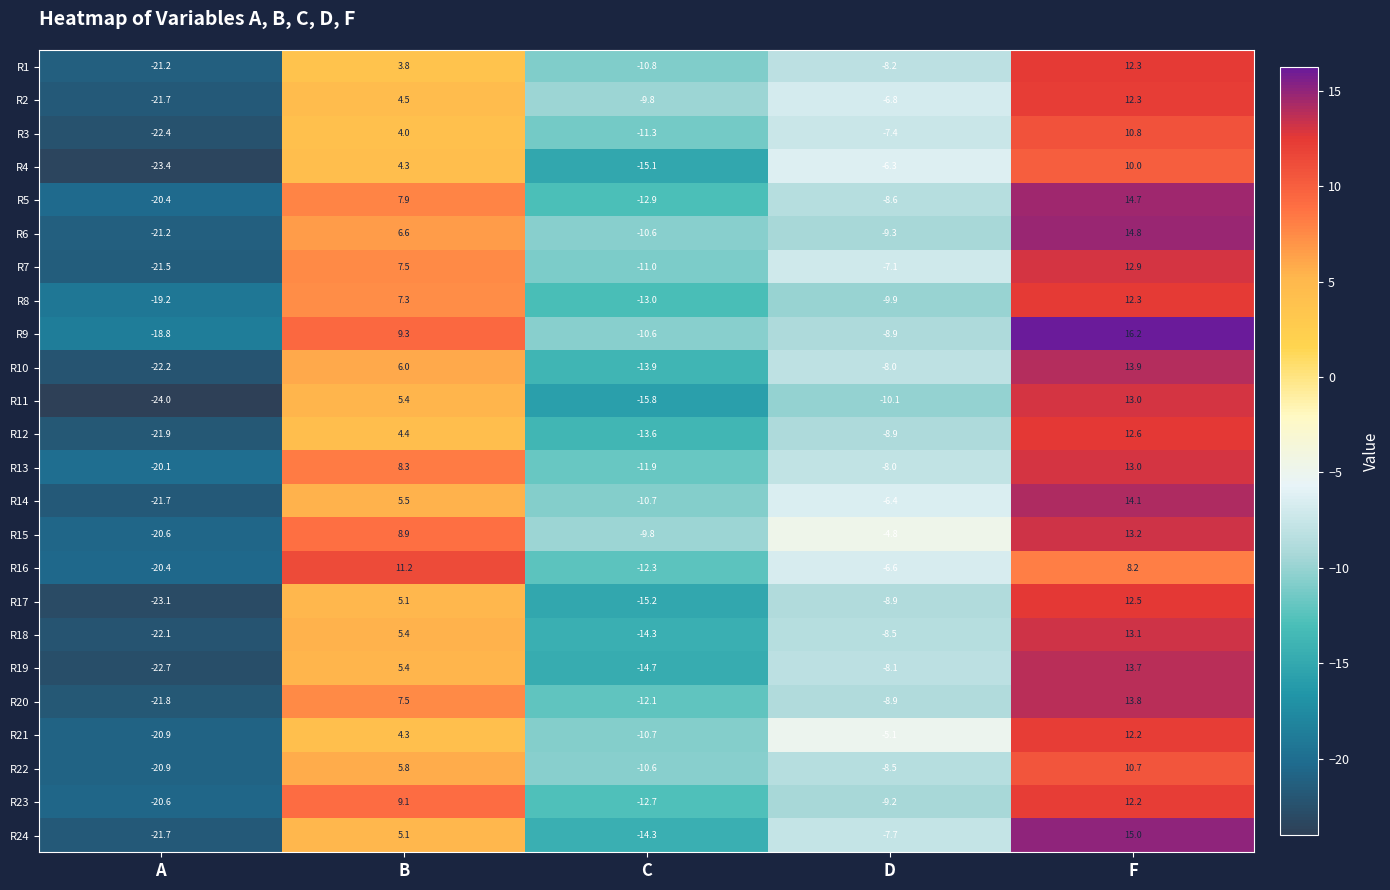

Is it true that R11 equals -24.0 at A?

True